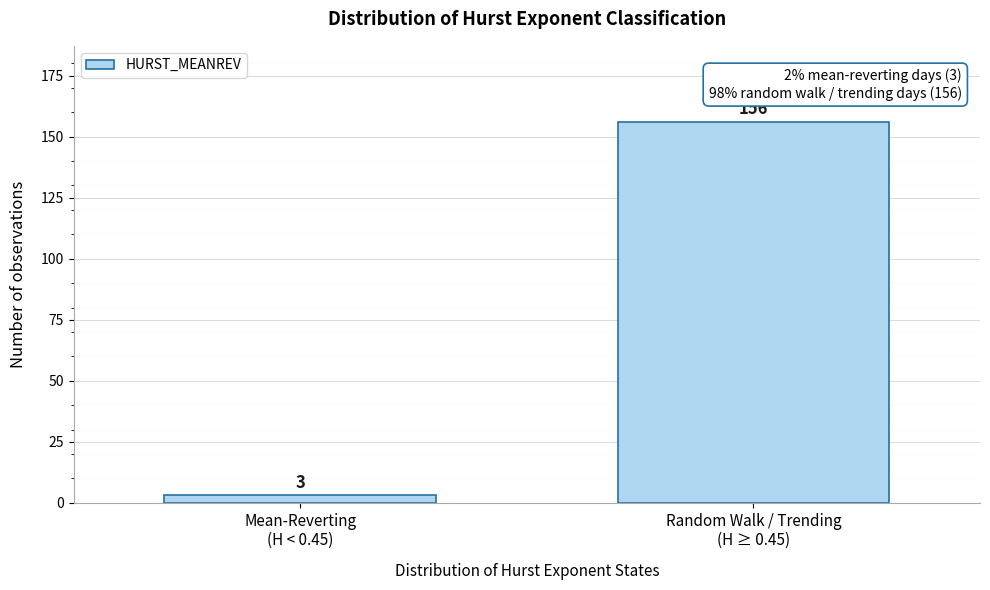

Reading right to left, transcribe all the data shown in this chart.

156	3